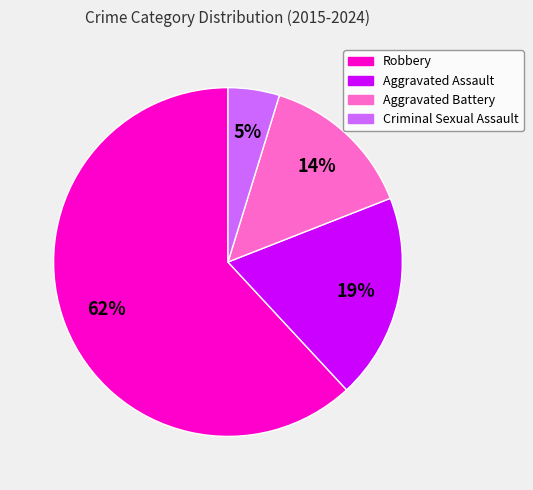

To the nearest percent, what is the average slice percentage?

25%